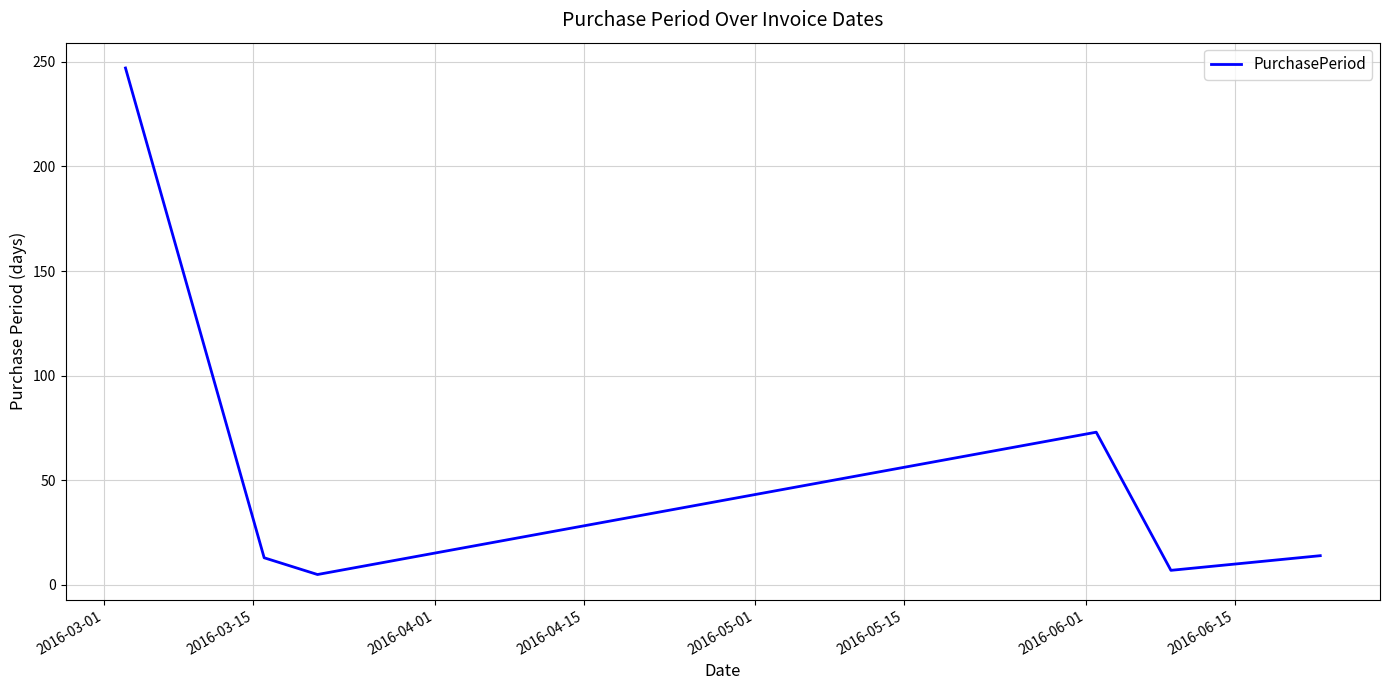

What is the difference between the maximum and minimum values?

242